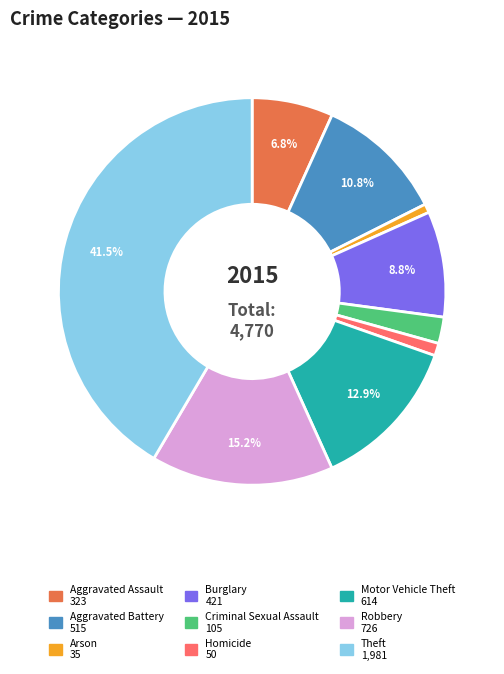

Approximately how many times larger is the value at Burglary compared to Criminal Sexual Assault?

4.0